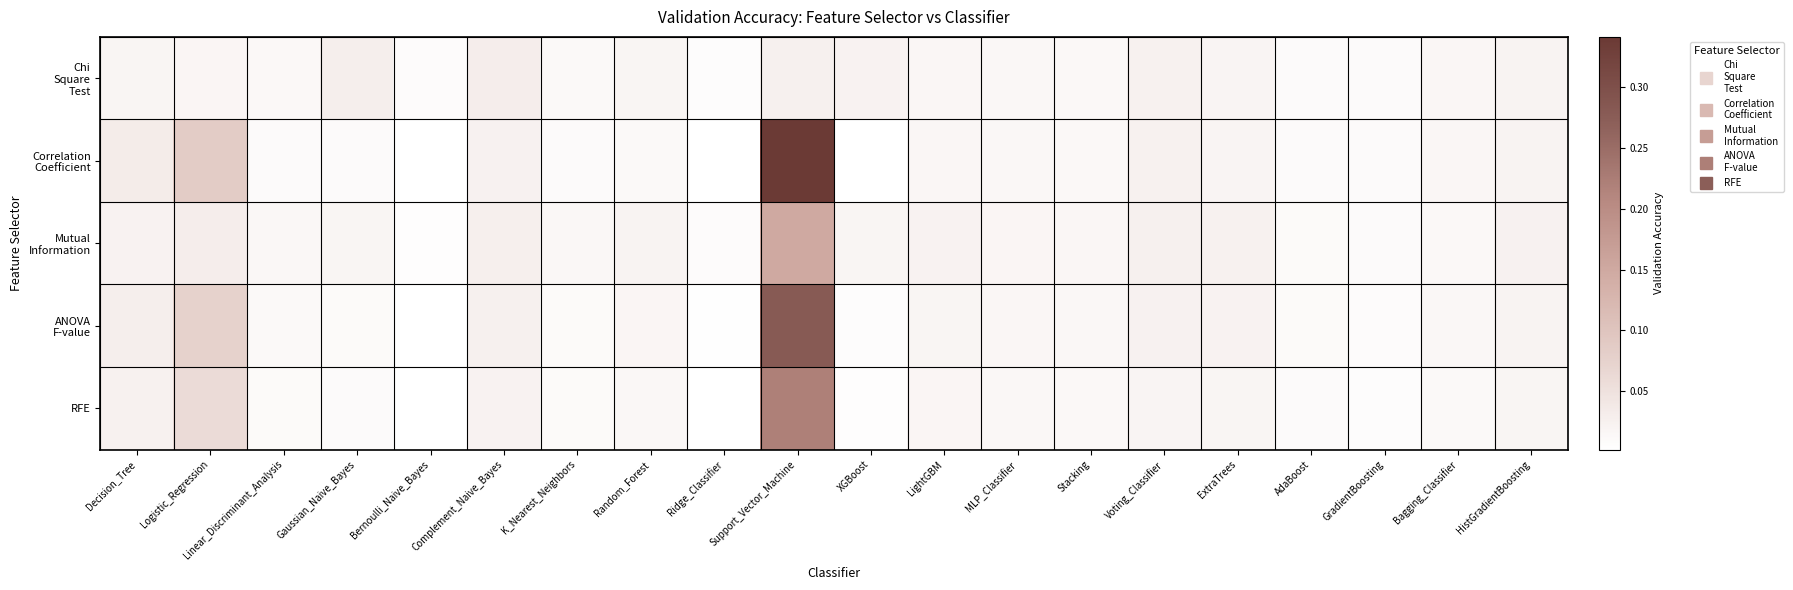

What is the greatest value displayed?

0.3